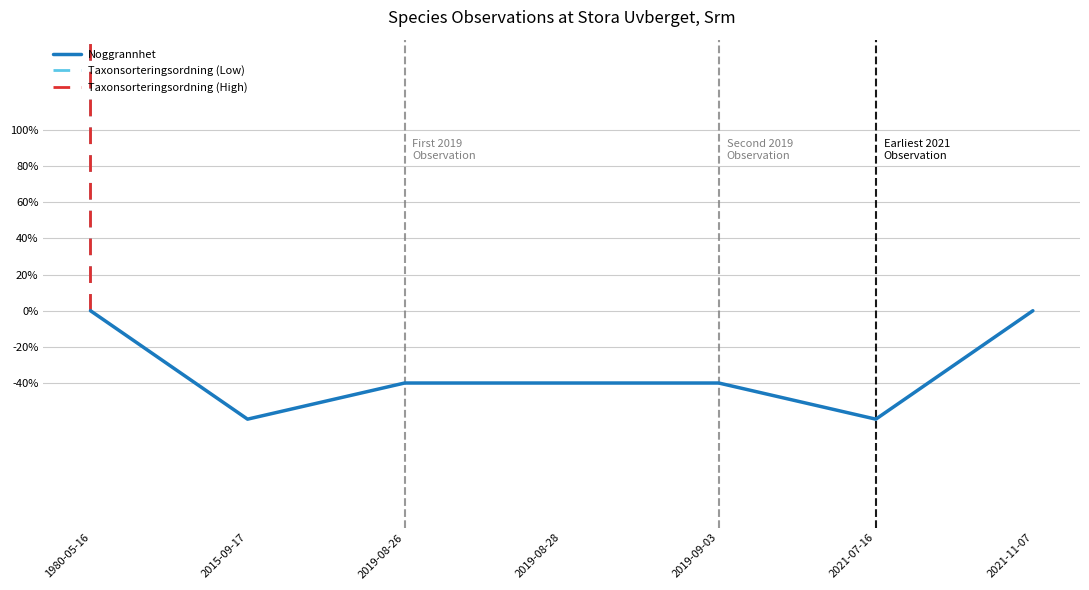

Rank the series at 2021-11-07 from highest to lowest value.

Taxonsorteringsordning (High), Taxonsorteringsordning (Low), Noggrannhet